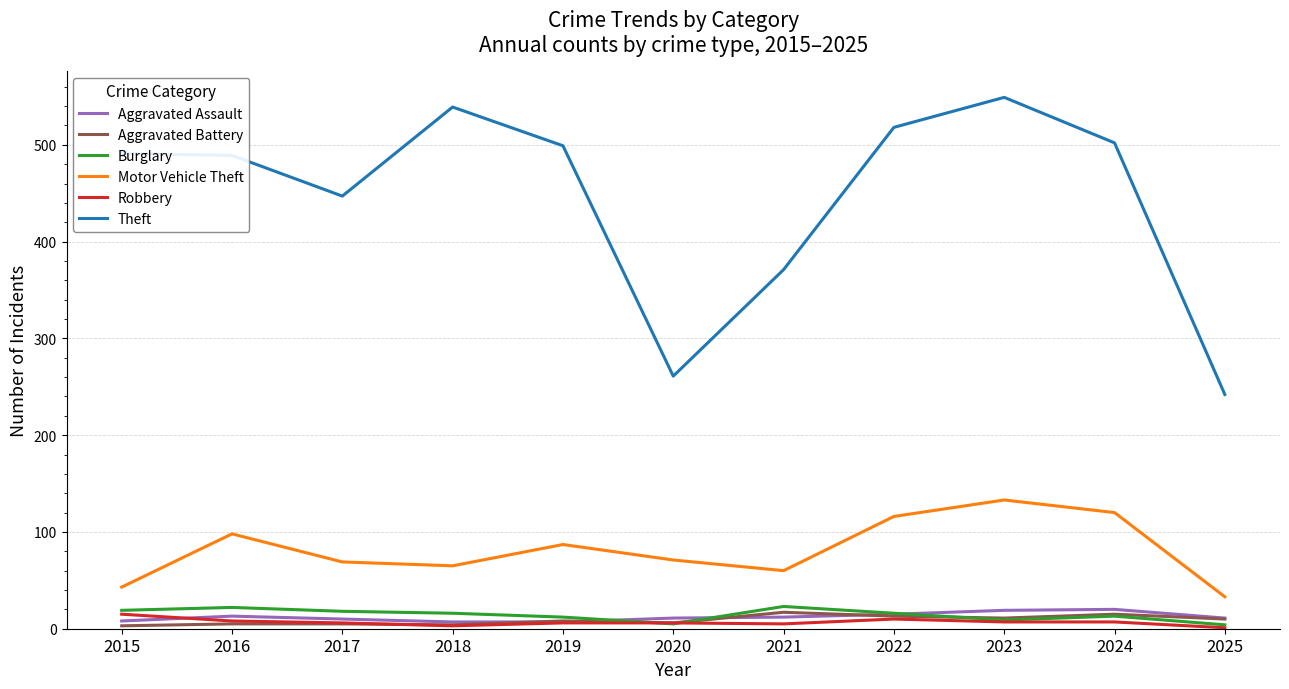

True or false: Motor Vehicle Theft and Theft cross at least once.

False